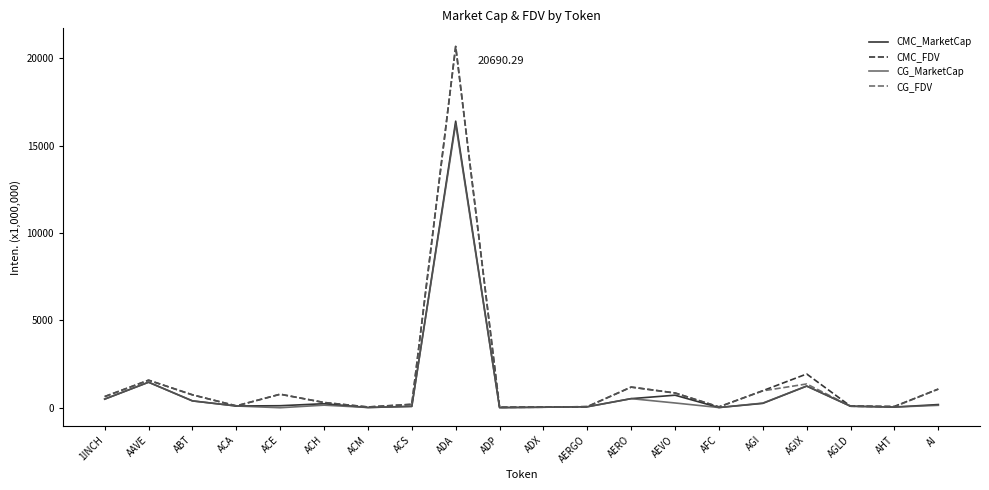

Is this an area chart (filled region under the line)?

No